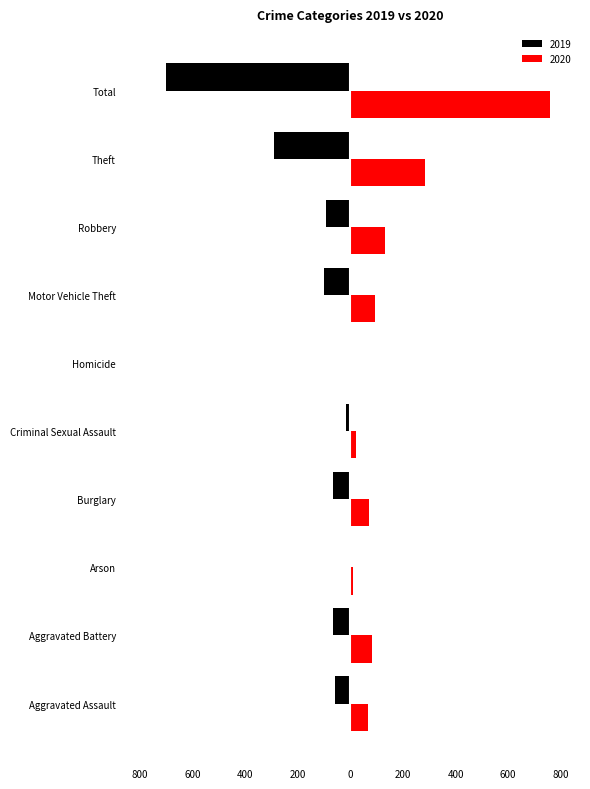

What are all the series names shown in the legend?

2019, 2020